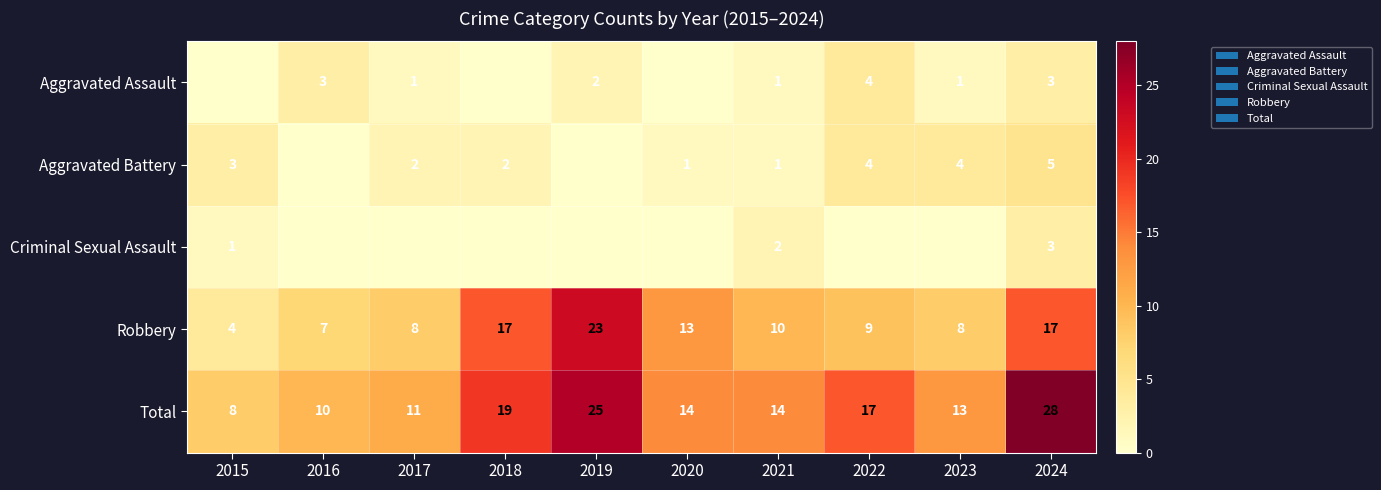

What is the average value of the Total series?

16